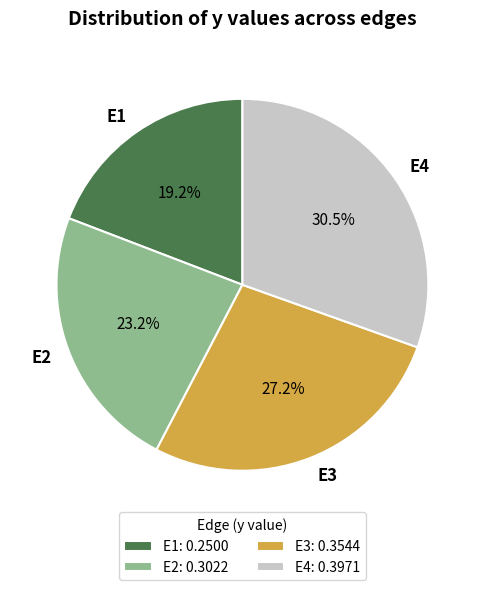

Which category has the biggest portion of the pie?

E4